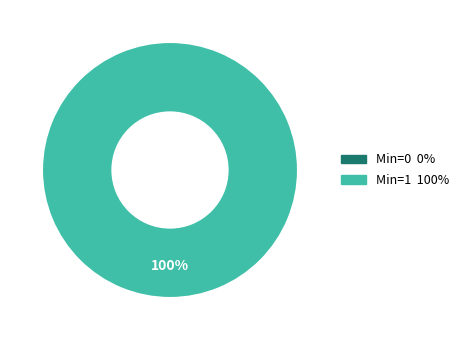

How many segments does this pie chart have?

2